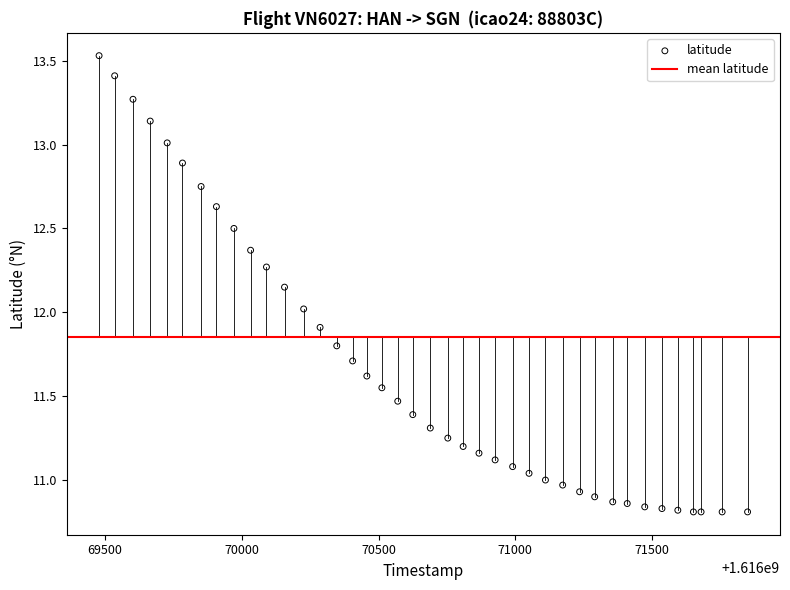

What is the range of X values (max minus min)?

2371.0